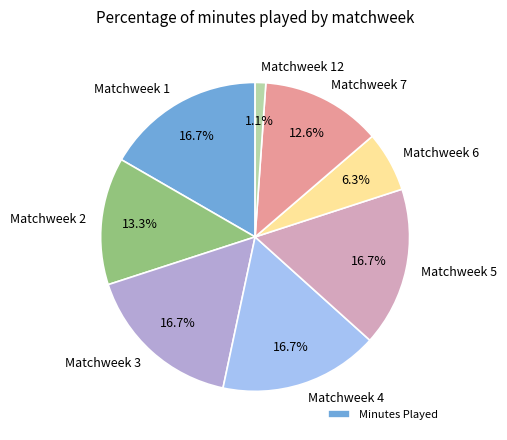

Is there a majority slice in this chart?

No